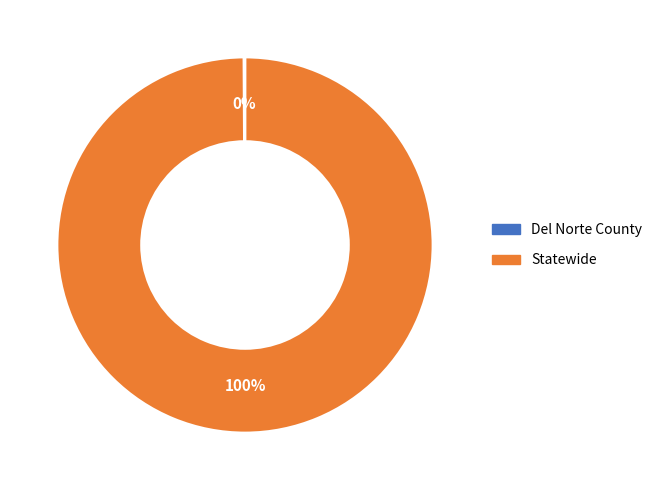

Which slice is the largest?

Statewide